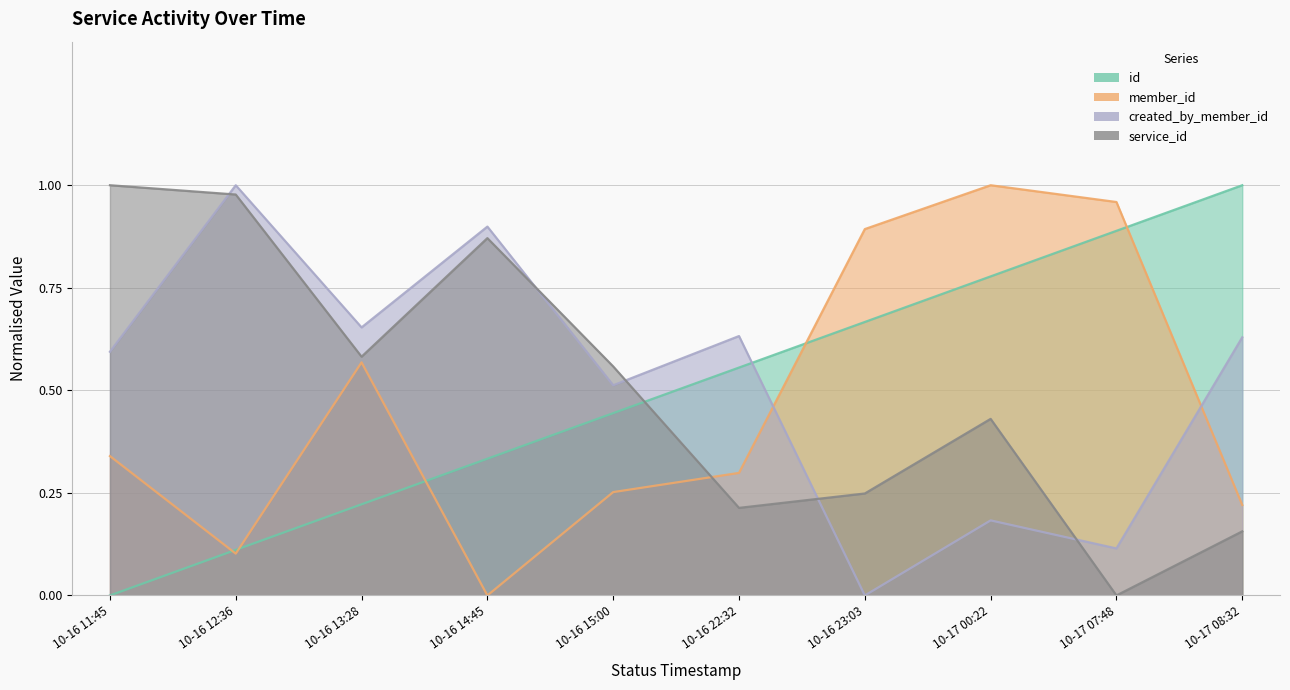

What is the difference between the maximum and second lowest values in the member_id series?

0.9